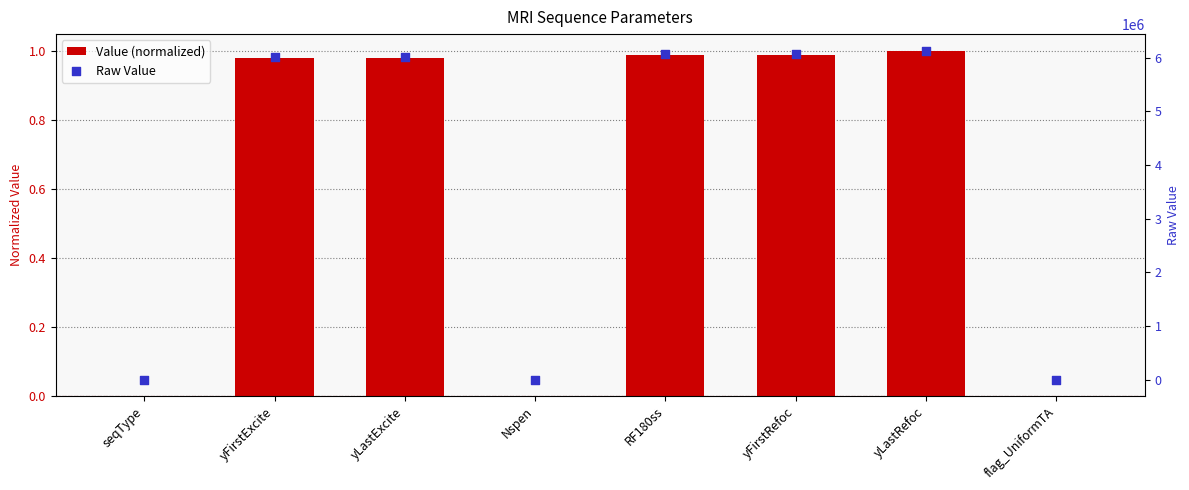

At which category is the sum across all series the highest?

yLastRefoc